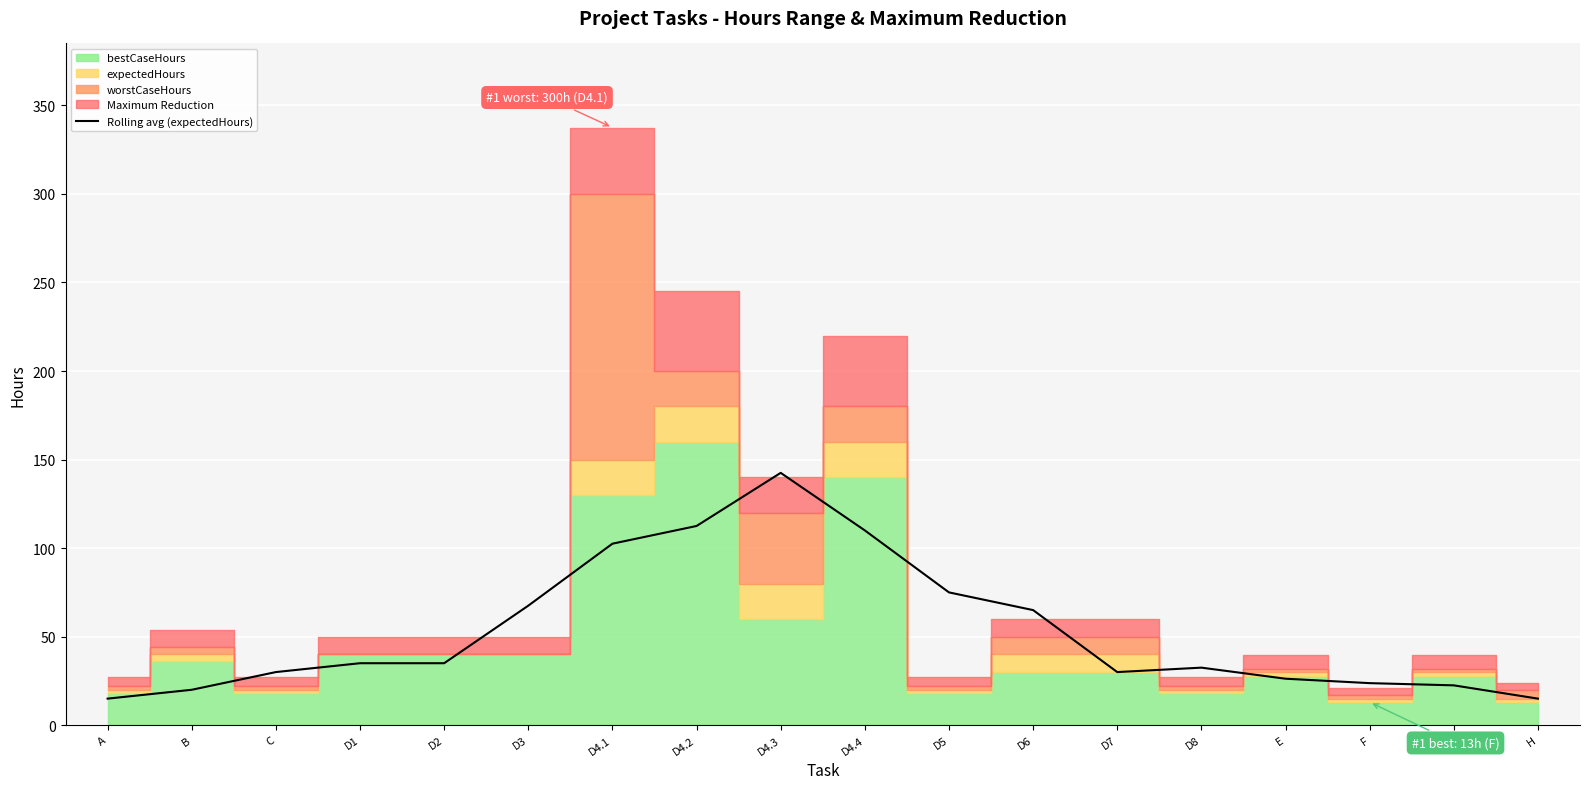

At which category does the data reach its first local peak?

D4.3